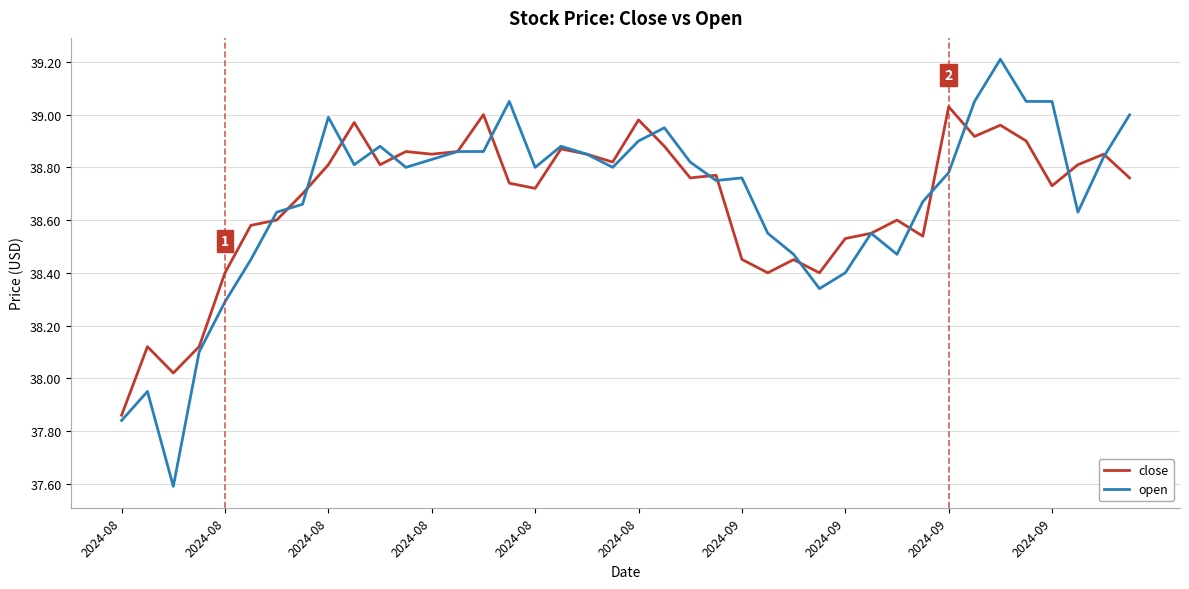

Which series has the widest spread of values?

open